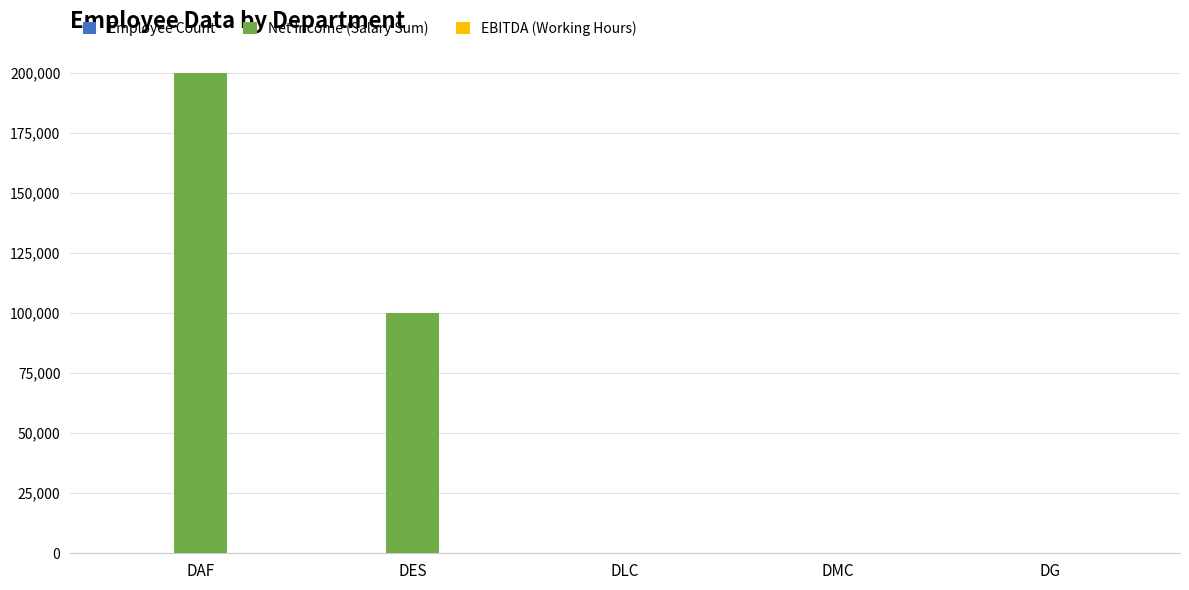

At which category is the sum across all series the highest?

DAF